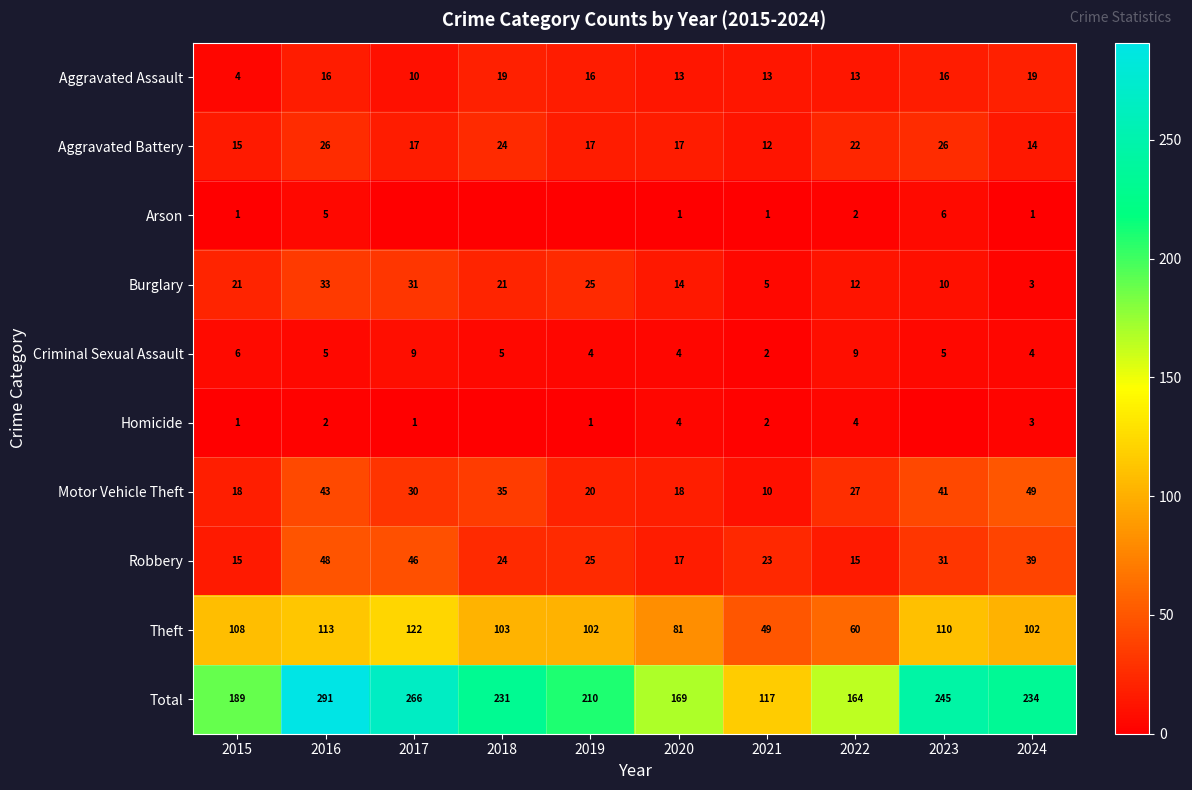

What is the difference between the maximum and minimum values in the Robbery series?

33